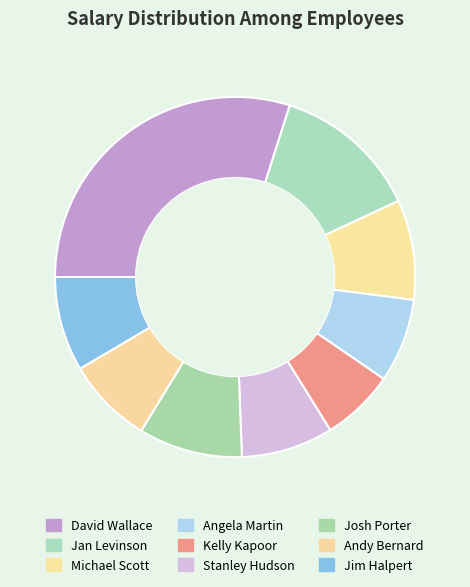

To the nearest percent, what percentage of the pie is Jan Levinson?

13%